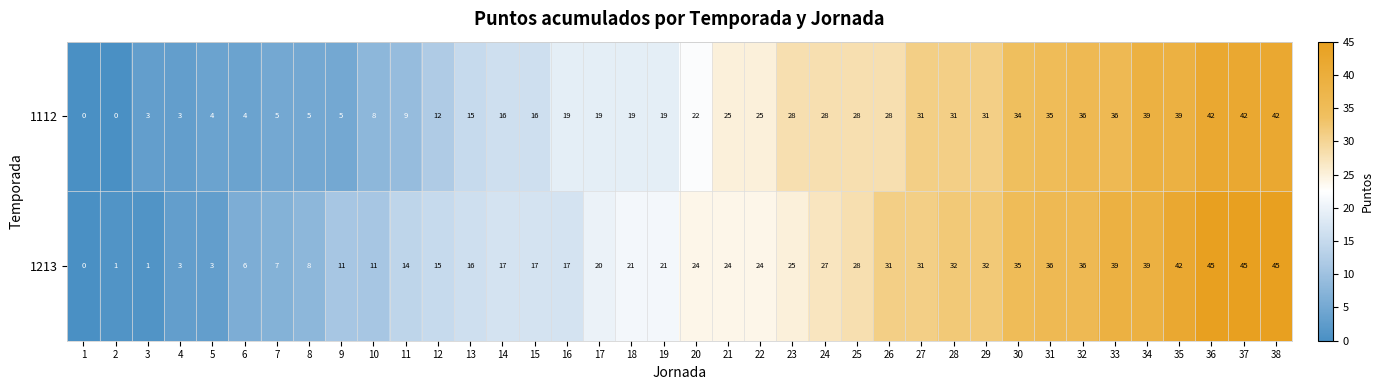

What is the difference between the second highest and second lowest values in the 1112 series?

42